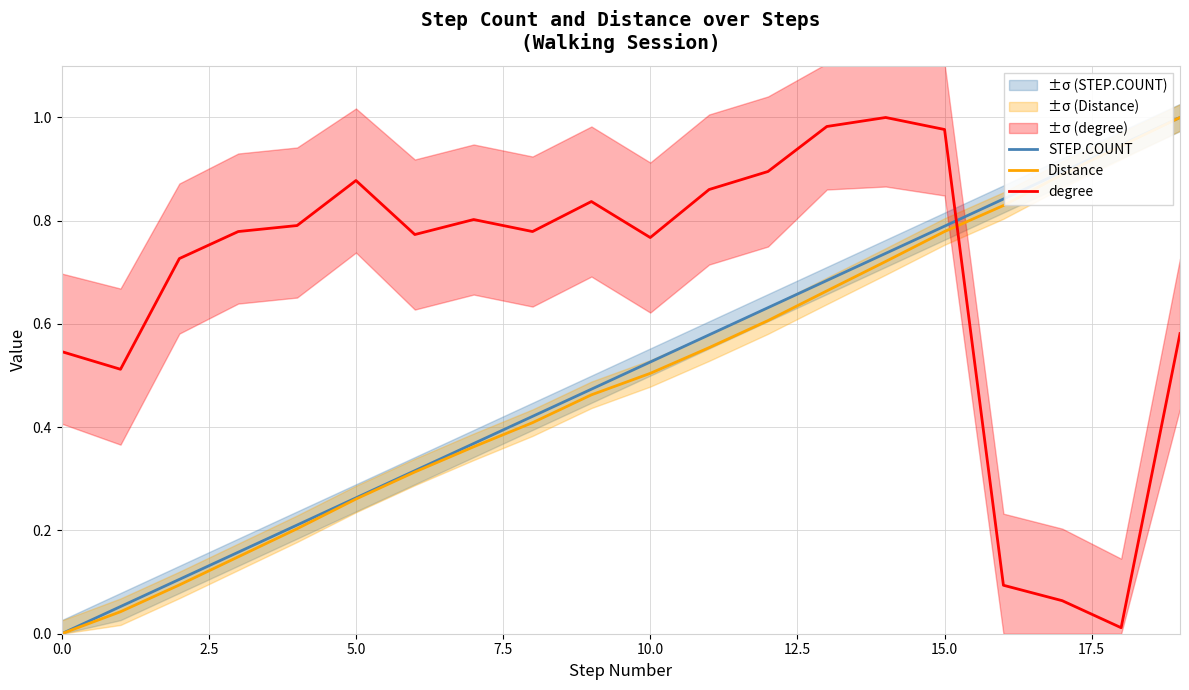

What is the label of the 13th point from the left?

12